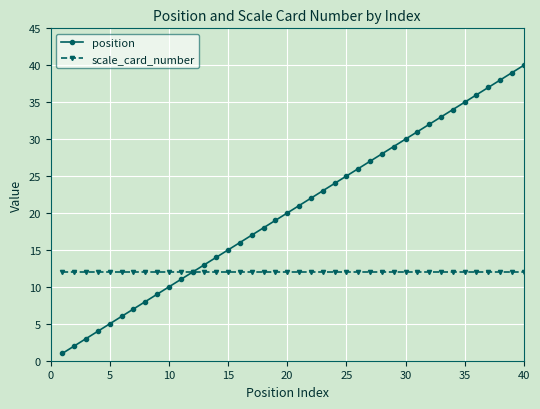

Reading left to right, transcribe all the data shown in this chart.

position: 1	2	3	4	5	6	7	8	9	10	11	12	13	14	15	16	17	18	19	20	21	22	23	24	25	26	27	28	29	30	31	32	33	34	35	36	37	38	39	40
scale_card_number: 12	12	12	12	12	12	12	12	12	12	12	12	12	12	12	12	12	12	12	12	12	12	12	12	12	12	12	12	12	12	12	12	12	12	12	12	12	12	12	12